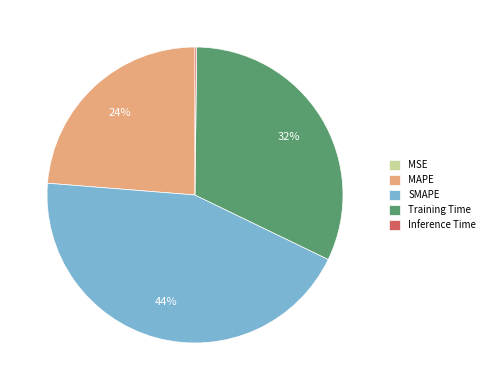

Which slice is the largest?

SMAPE